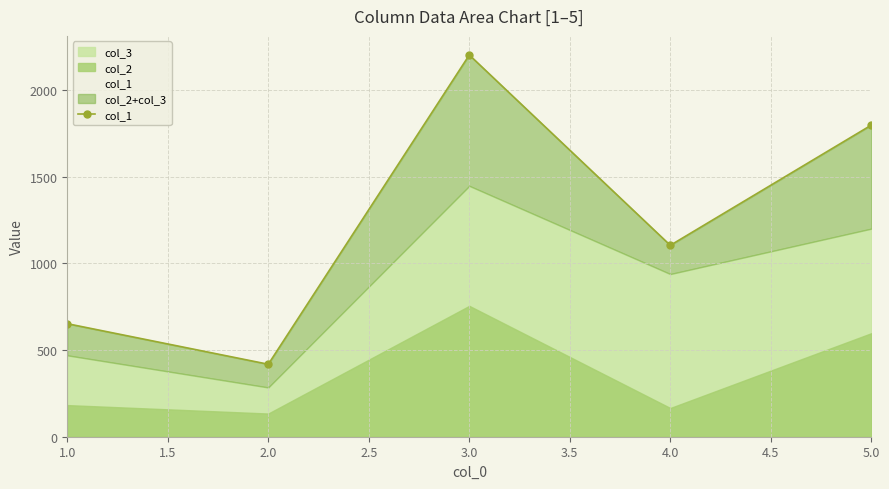

Does the chart have visible grid lines?

Yes